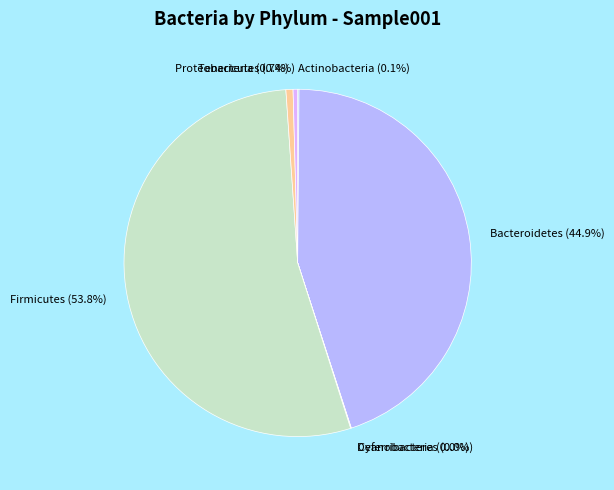

True or false: Firmicutes accounts for 46% of the total.

False